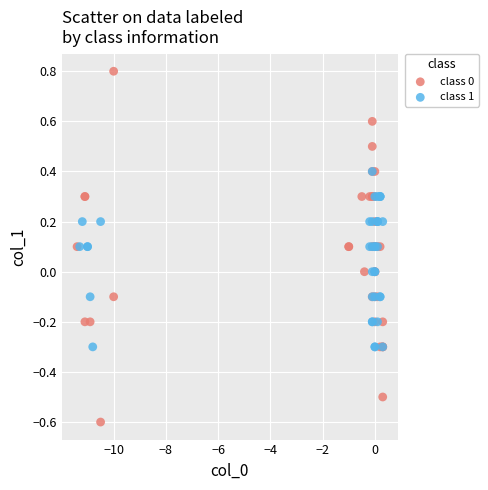

Which series reaches the maximum Y coordinate?

class 0